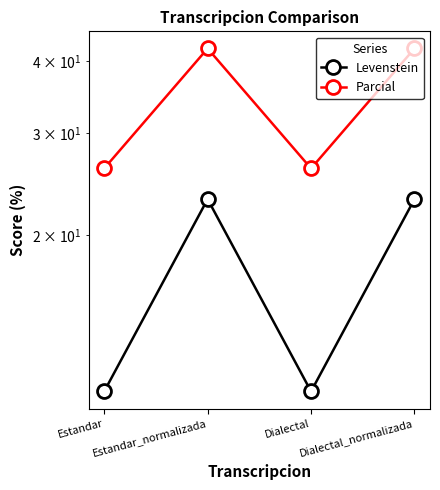

In Levenstein, how many points are lower than both neighbors (excluding endpoints)?

1